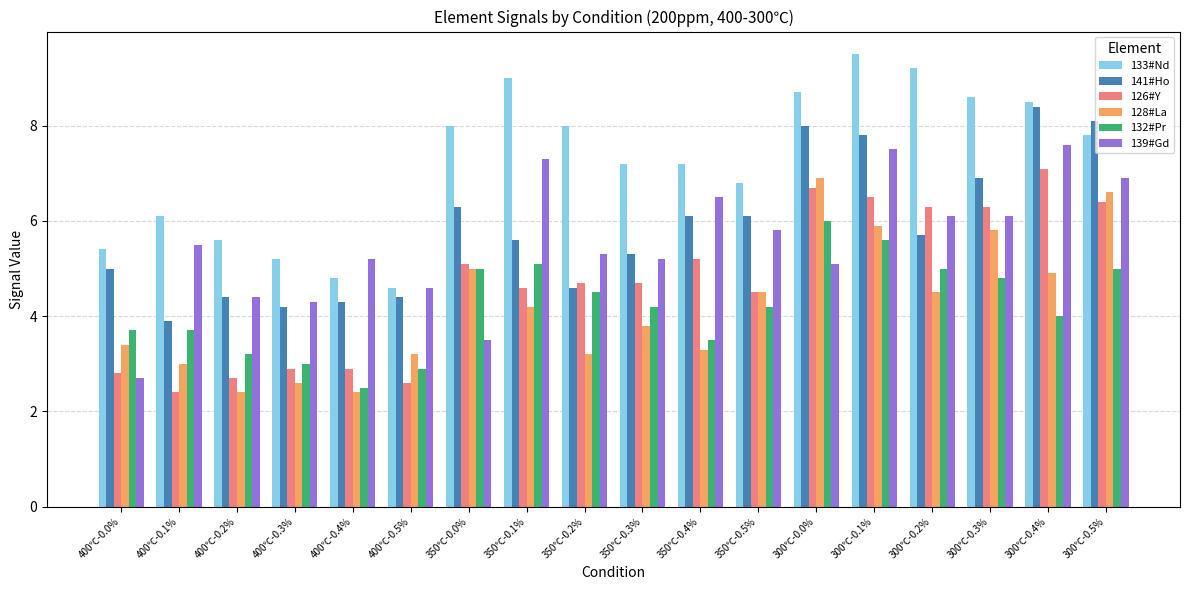

What is the minimum value for 139#Gd?

2.7